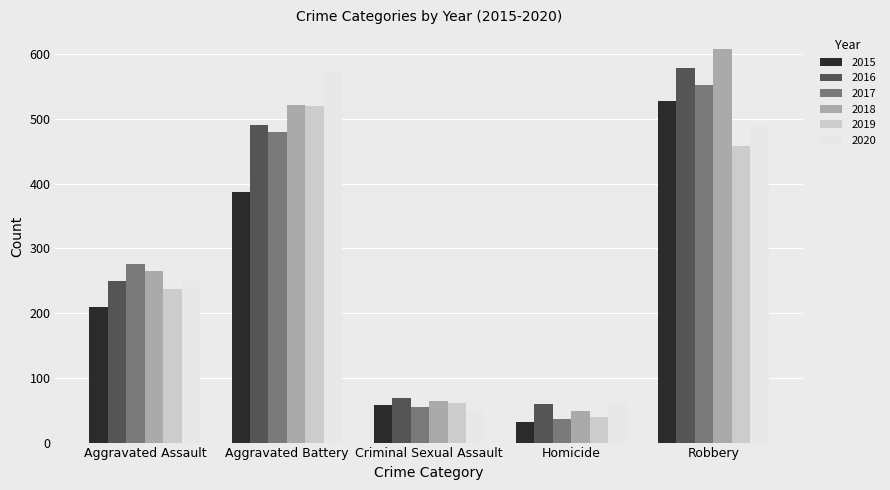

Count the number of data series in this chart.

6